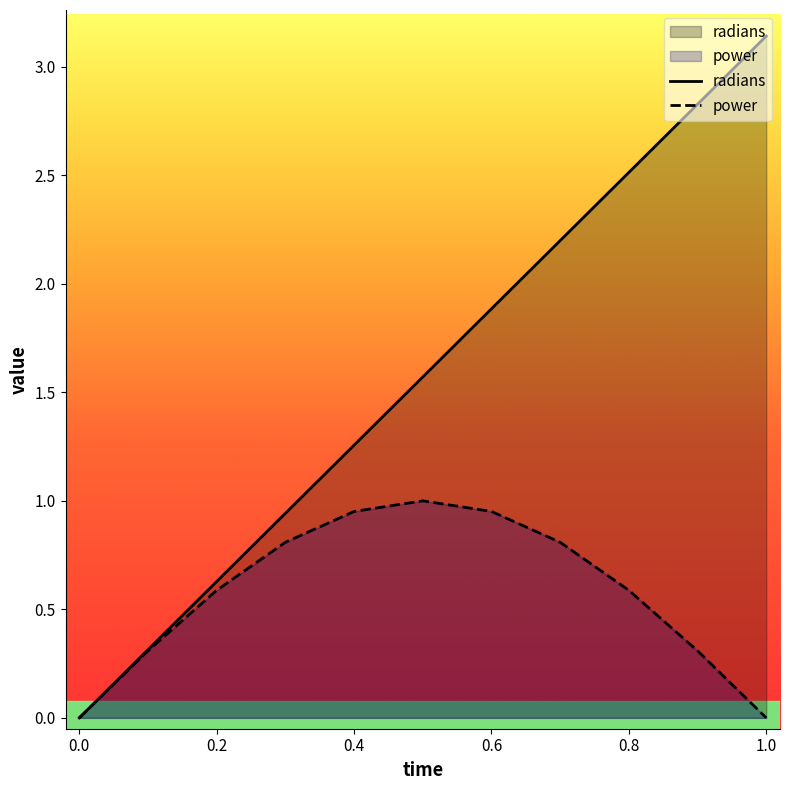

At how many categories does at least one series exceed 1?

7